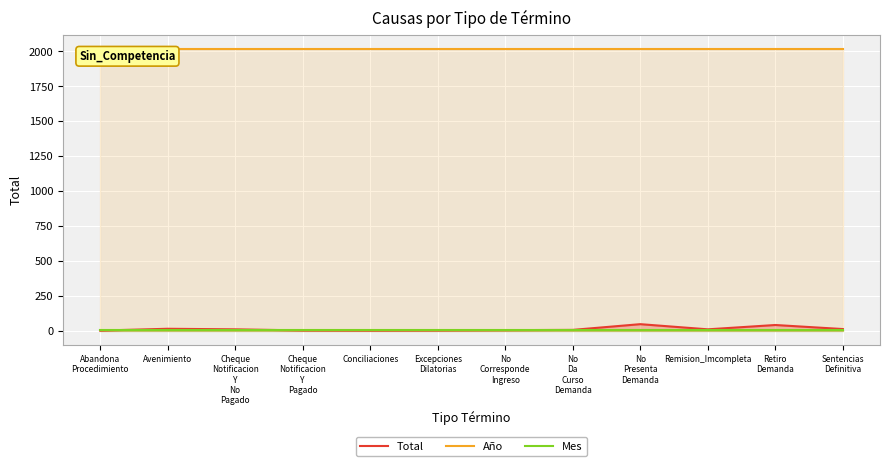

What is the label of the 10th point from the left?

Remision_Imcompleta